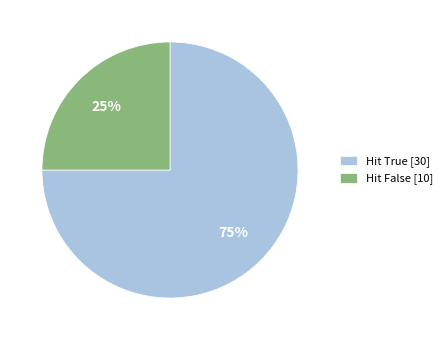

Which category accounts for the majority?

Hit True [30]